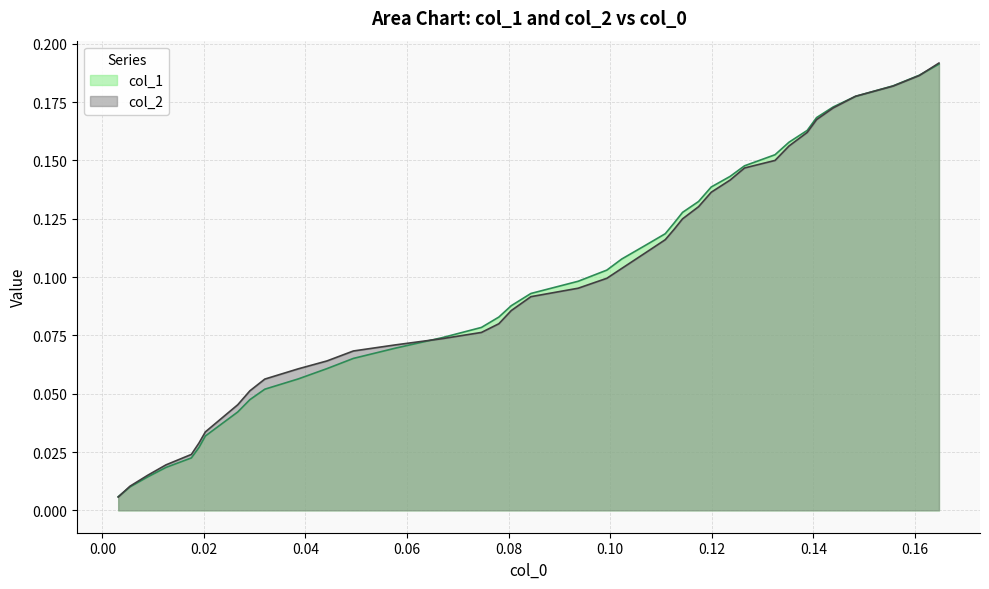

What are all the series names shown in the legend?

col_1, col_2